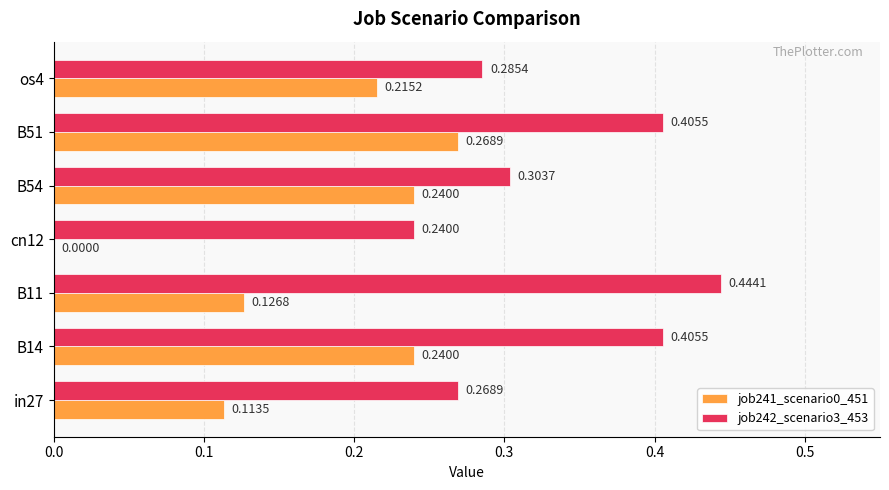

Between B54 and os4, which series saw the biggest shift?

job241_scenario0_451